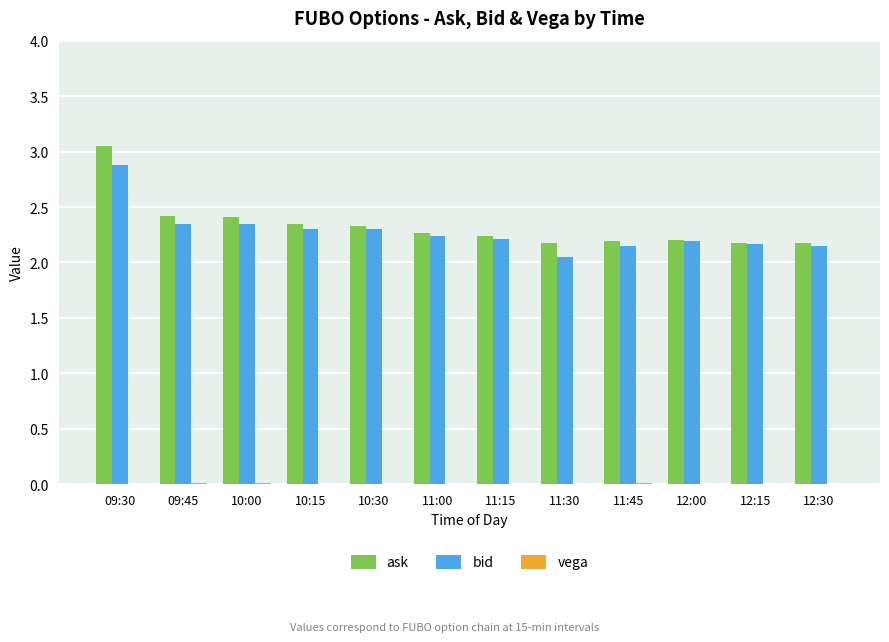

Count the number of categories in the chart.

12